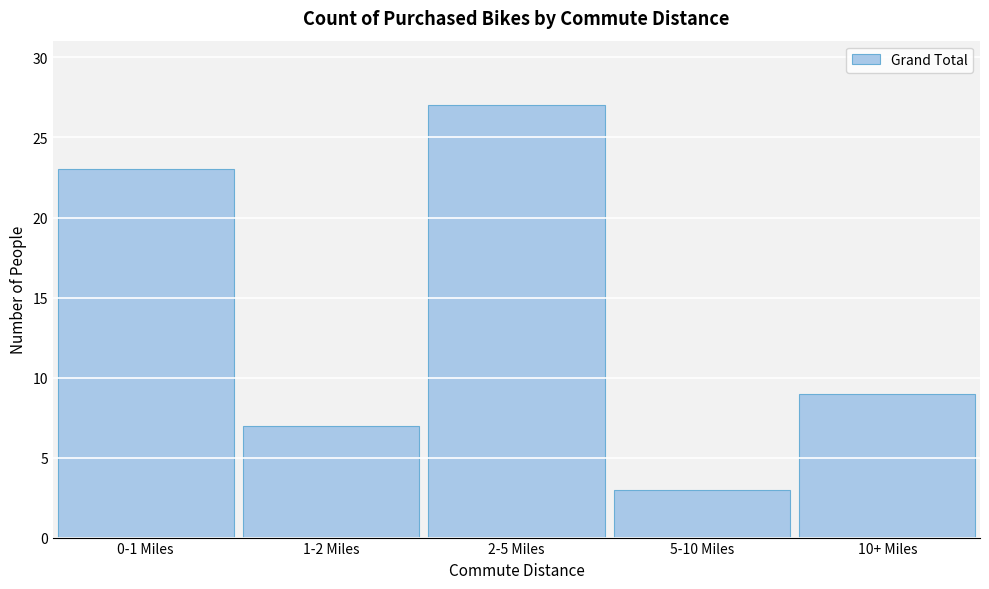

Reading left to right, transcribe all the data shown in this chart.

23	7	27	3	9